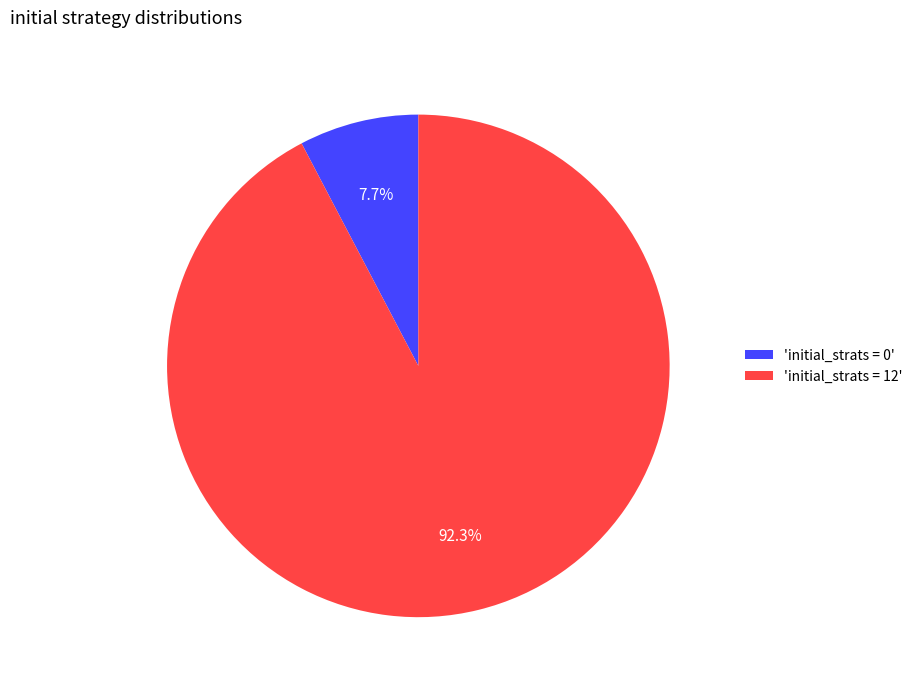

How many slices are in this pie chart?

2